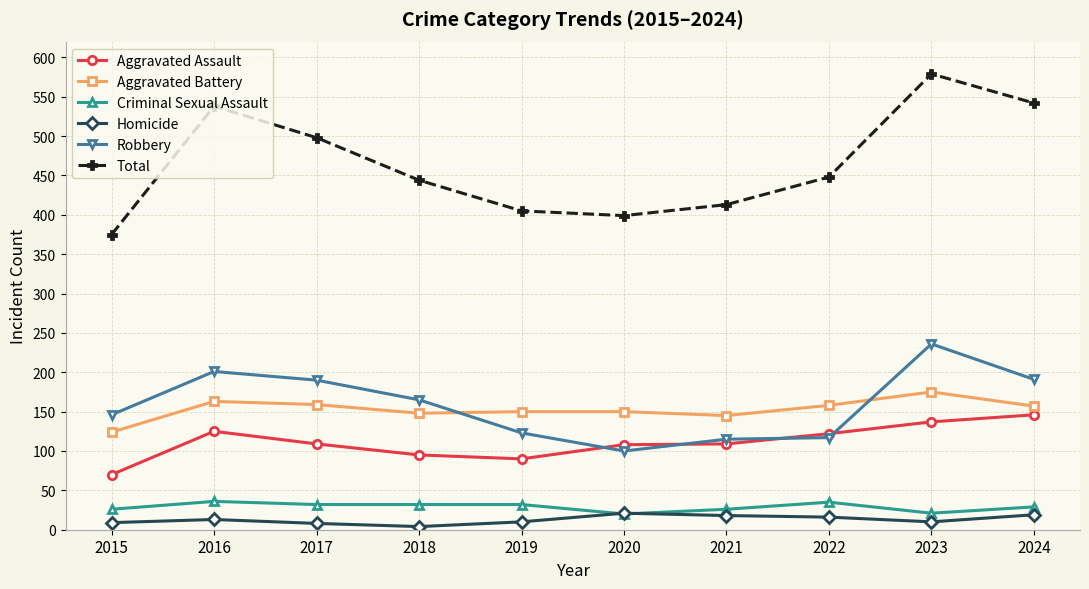

What is the value of the Aggravated Assault point at the 4th from the left?

95